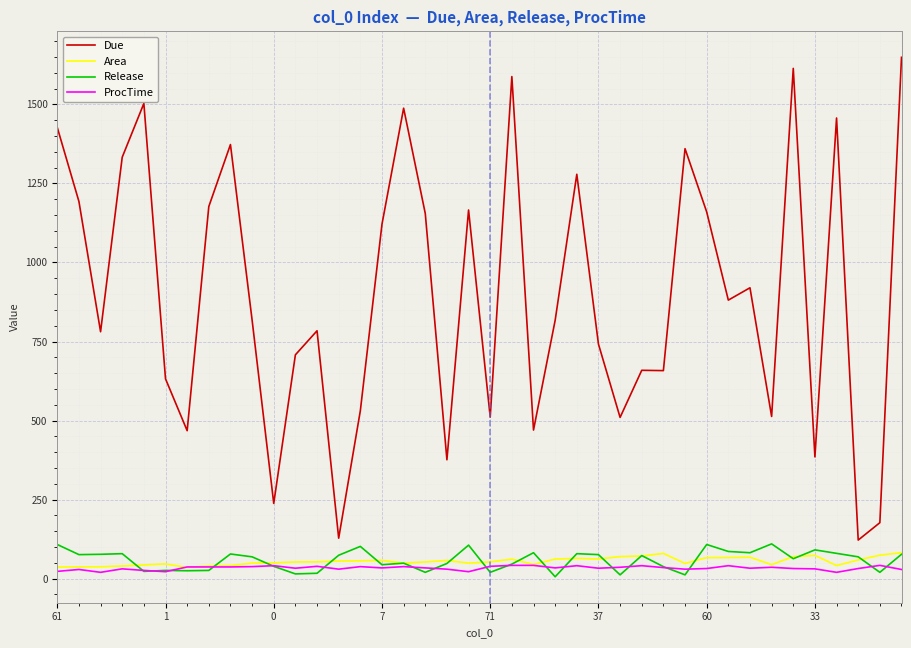

True or false: Due and Release intersect in this chart.

False